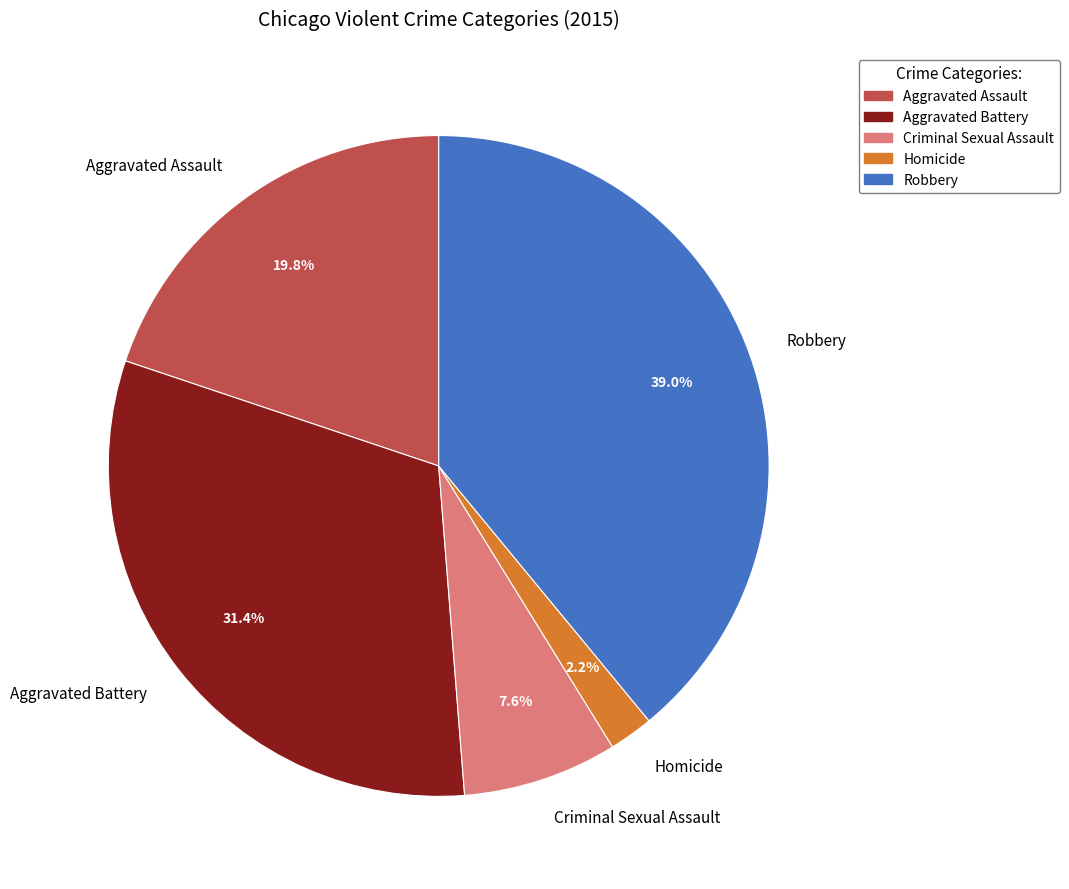

To the nearest percent, what is the difference between the largest and smallest slice percentages?

37%